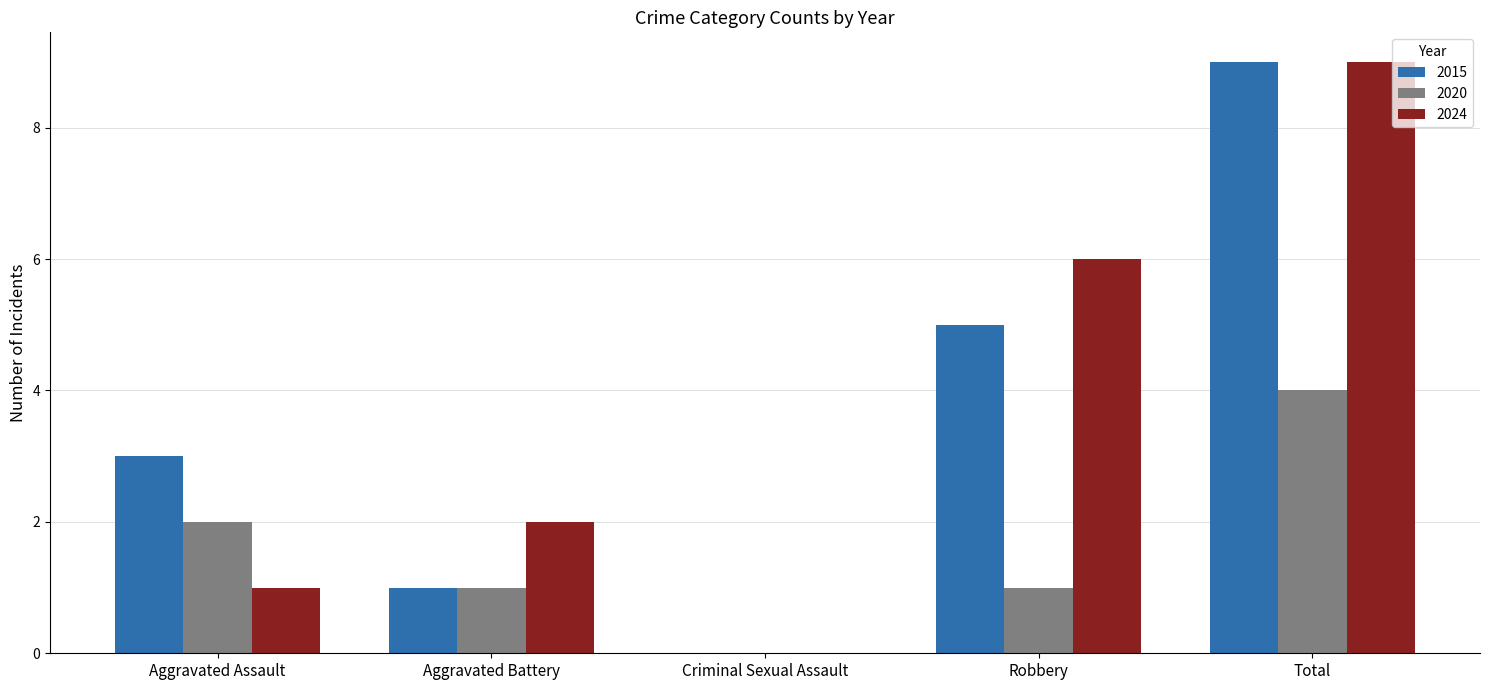

At which category does the chart reach its peak across all series?

Total